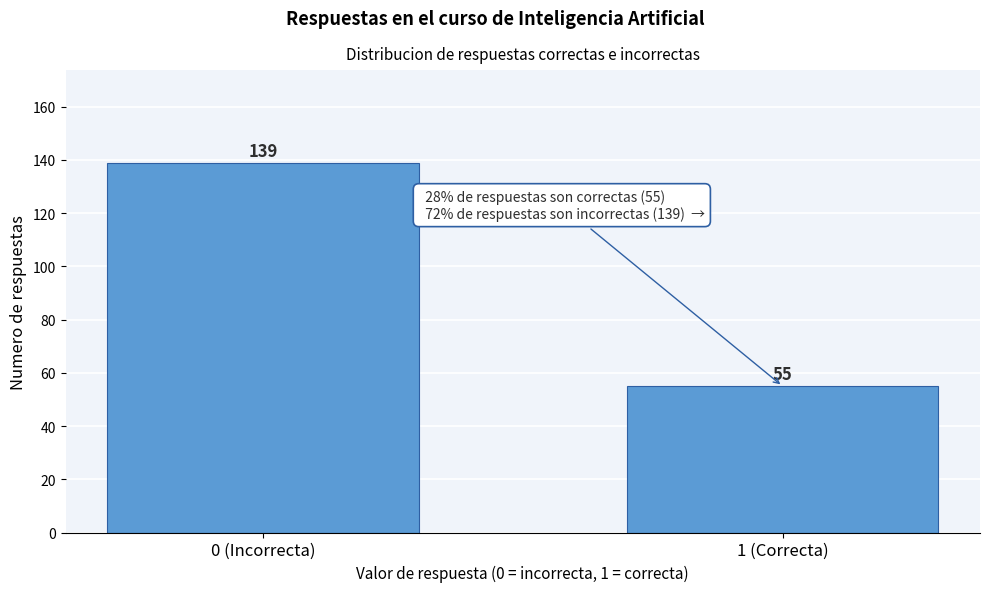

Reading left to right, transcribe all the data shown in this chart.

139	55